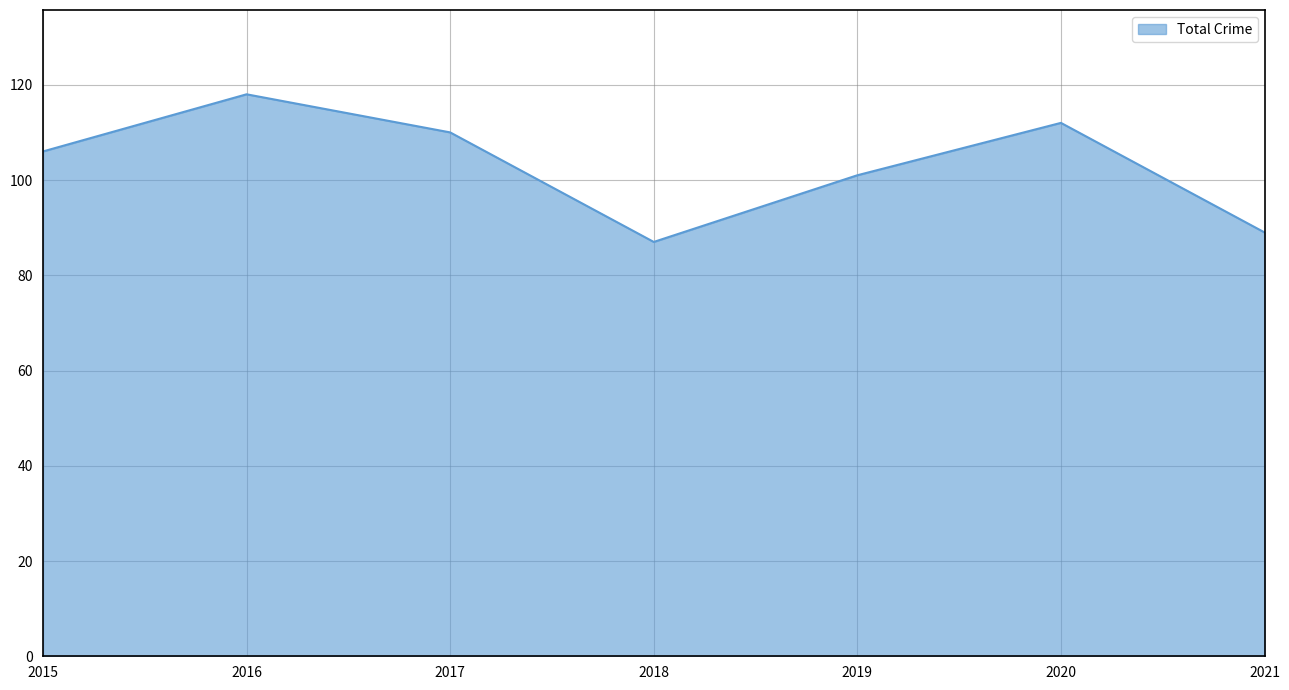

What is the sum of the values at 2019 and 2016?

219